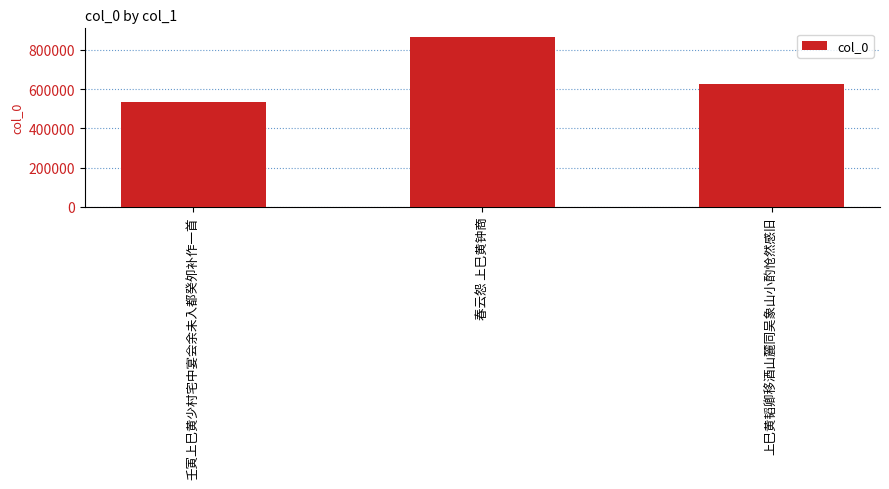

What is the change in value from 壬寅上巳黄少村宅中宴会余未入都癸夘补作一首 to 春云怨 上巳黄钟商?

+330861